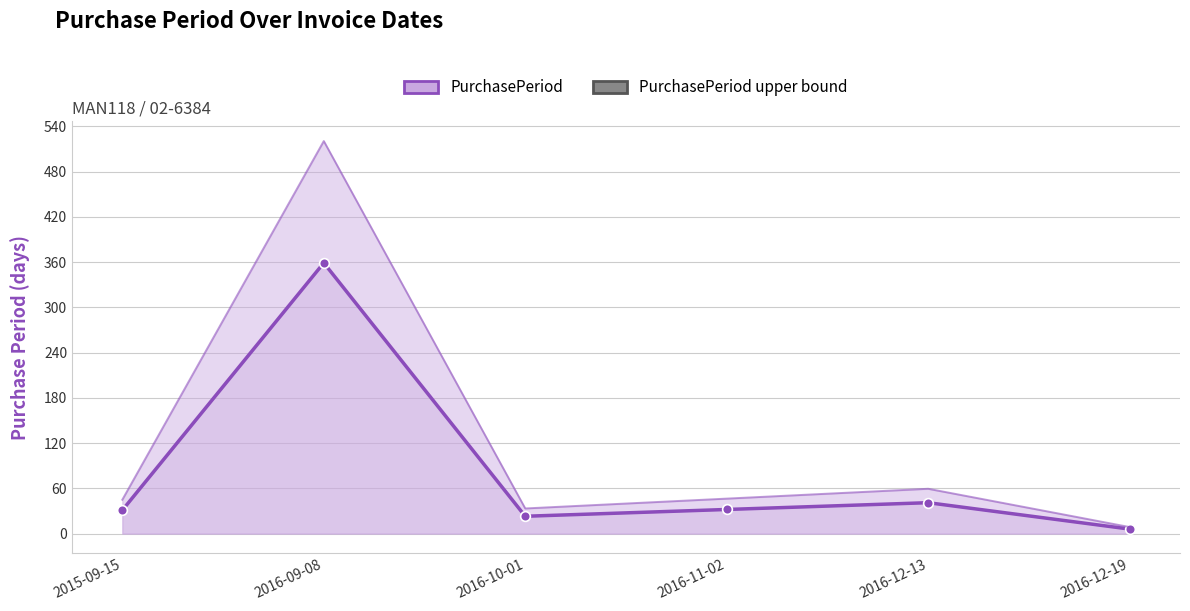

Reading left to right, list all the values displayed in this chart.

PurchasePeriod: 2015-09-15=31.0	2016-09-08=359.0	2016-10-01=23.0	2016-11-02=32.0	2016-12-13=41.0	2016-12-19=6.0
PurchasePeriod upper bound: 2015-09-15=44.9	2016-09-08=520.5	2016-10-01=33.4	2016-11-02=46.4	2016-12-13=59.4	2016-12-19=8.7